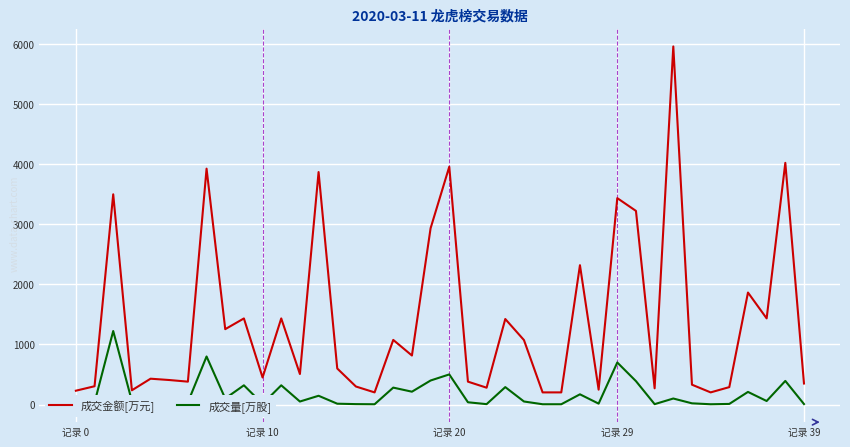

True or false: 成交量[万股] and 成交金额[万元] cross at least once.

False